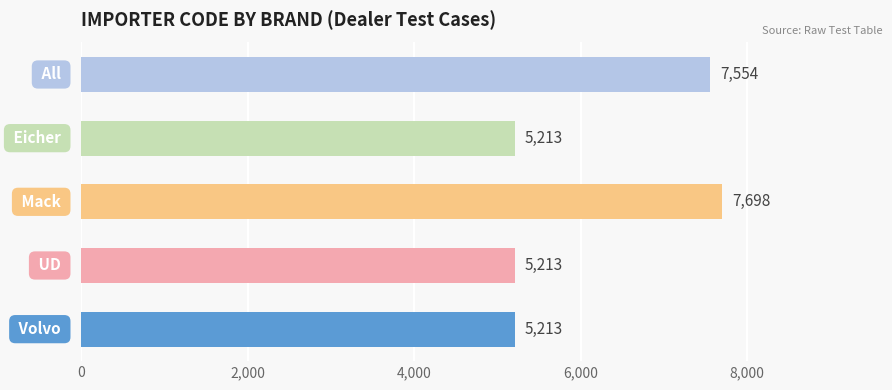

What is the difference between the second highest and minimum values?

2341